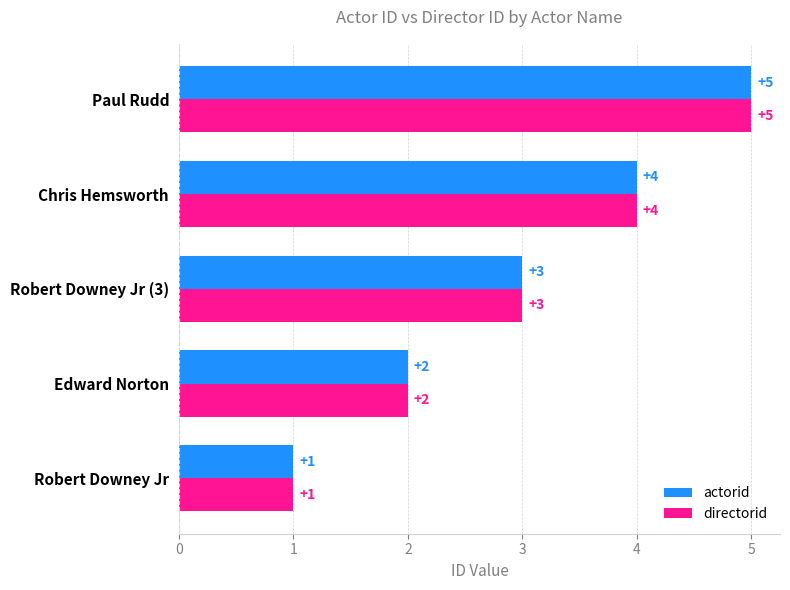

List the labels in order of actorid value, smallest first.

Robert Downey Jr, Edward Norton, Robert Downey Jr (3), Chris Hemsworth, Paul Rudd